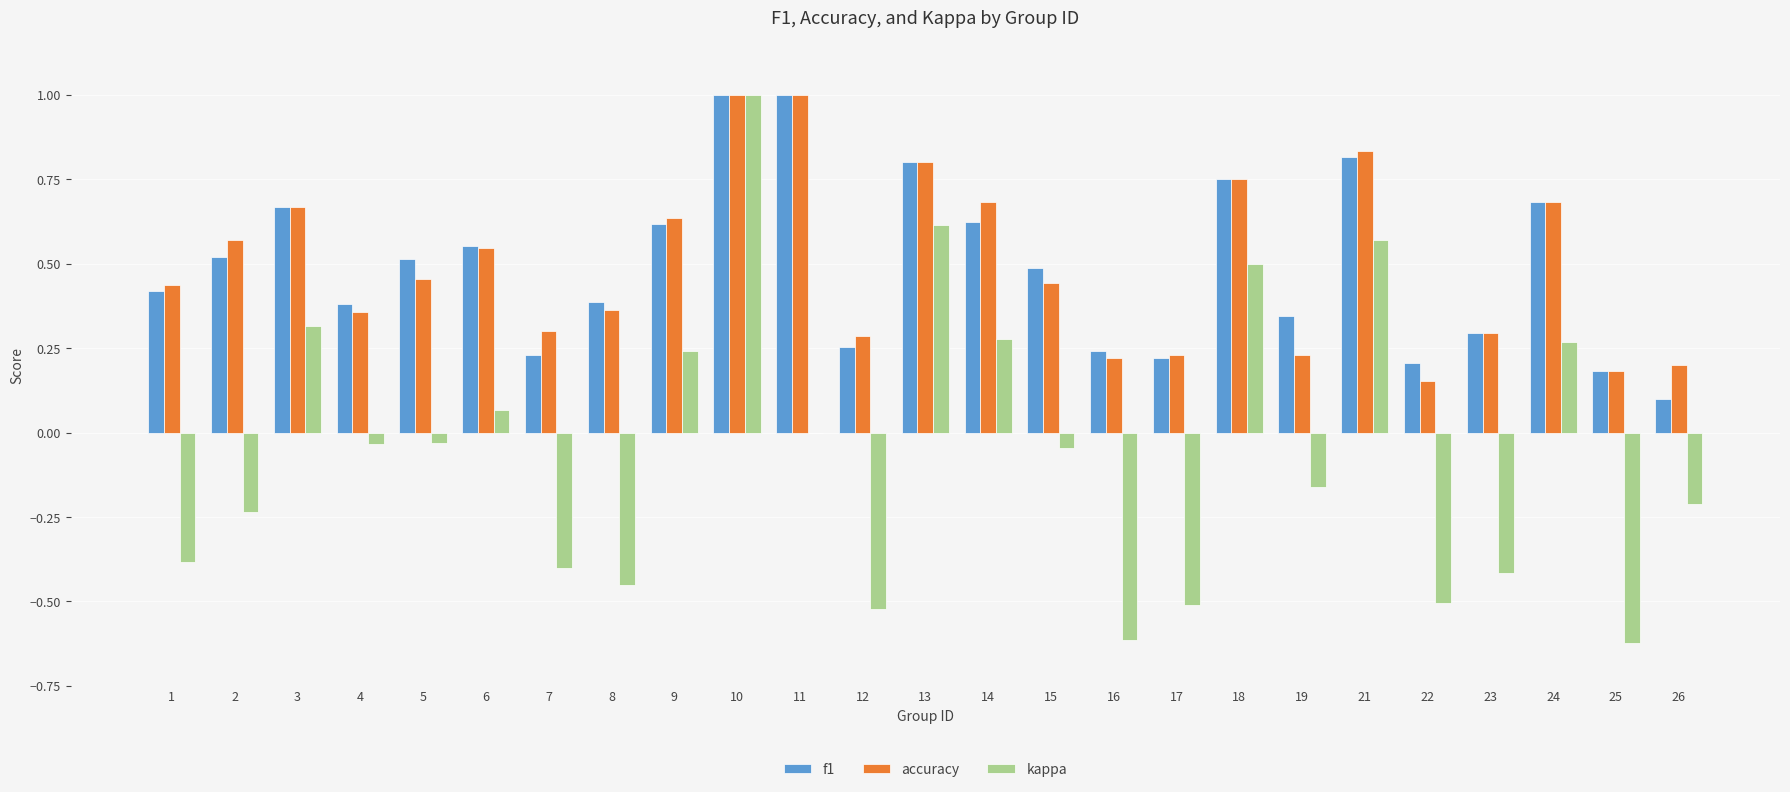

Are the bars horizontal?

No